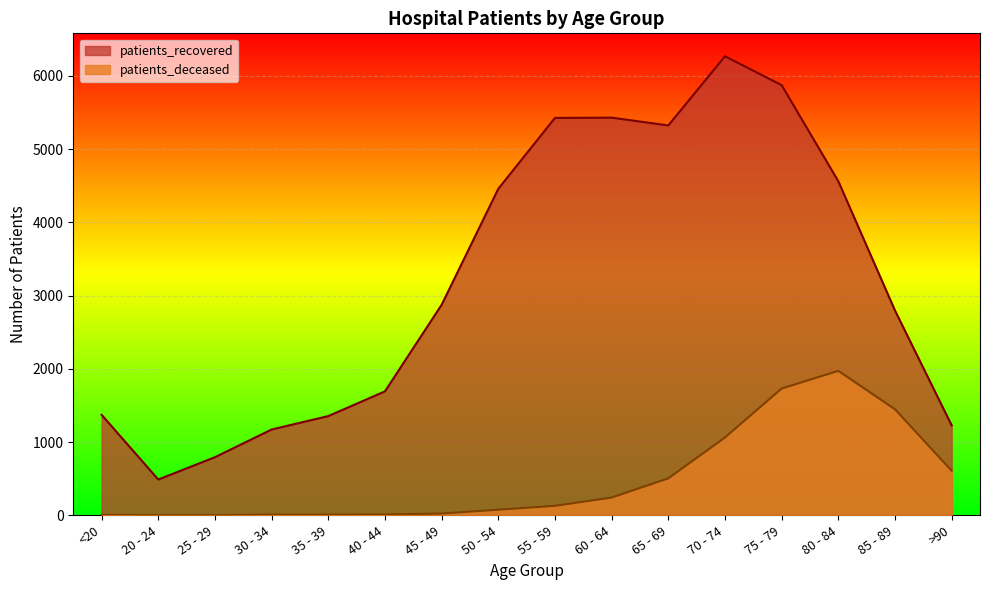

At which label does patients_deceased first exceed 130?

60 - 64